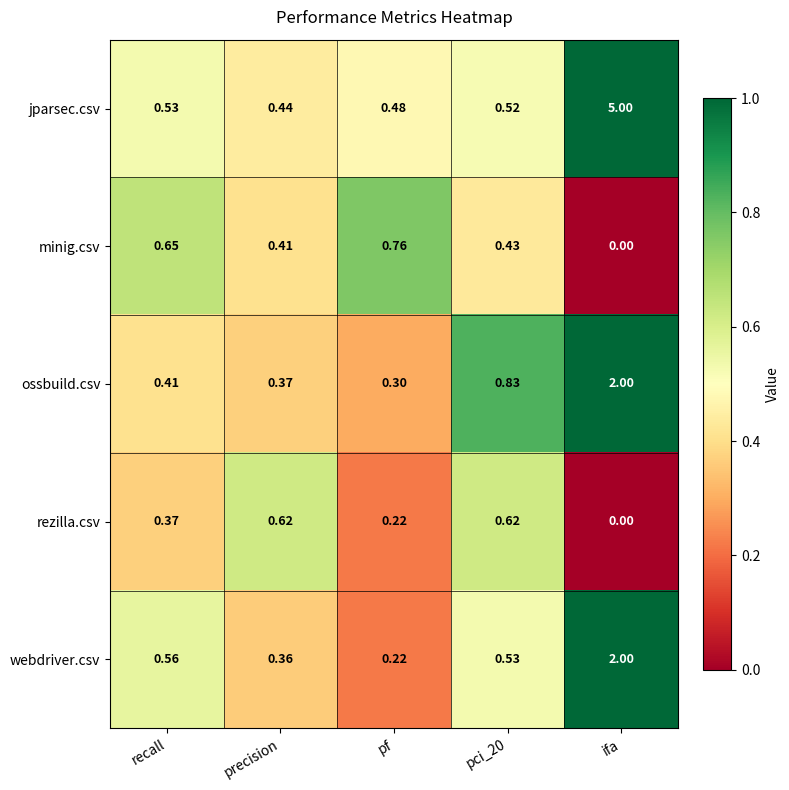

At pci_20, list the series in order from largest to smallest.

ossbuild.csv, rezilla.csv, webdriver.csv, jparsec.csv, minig.csv